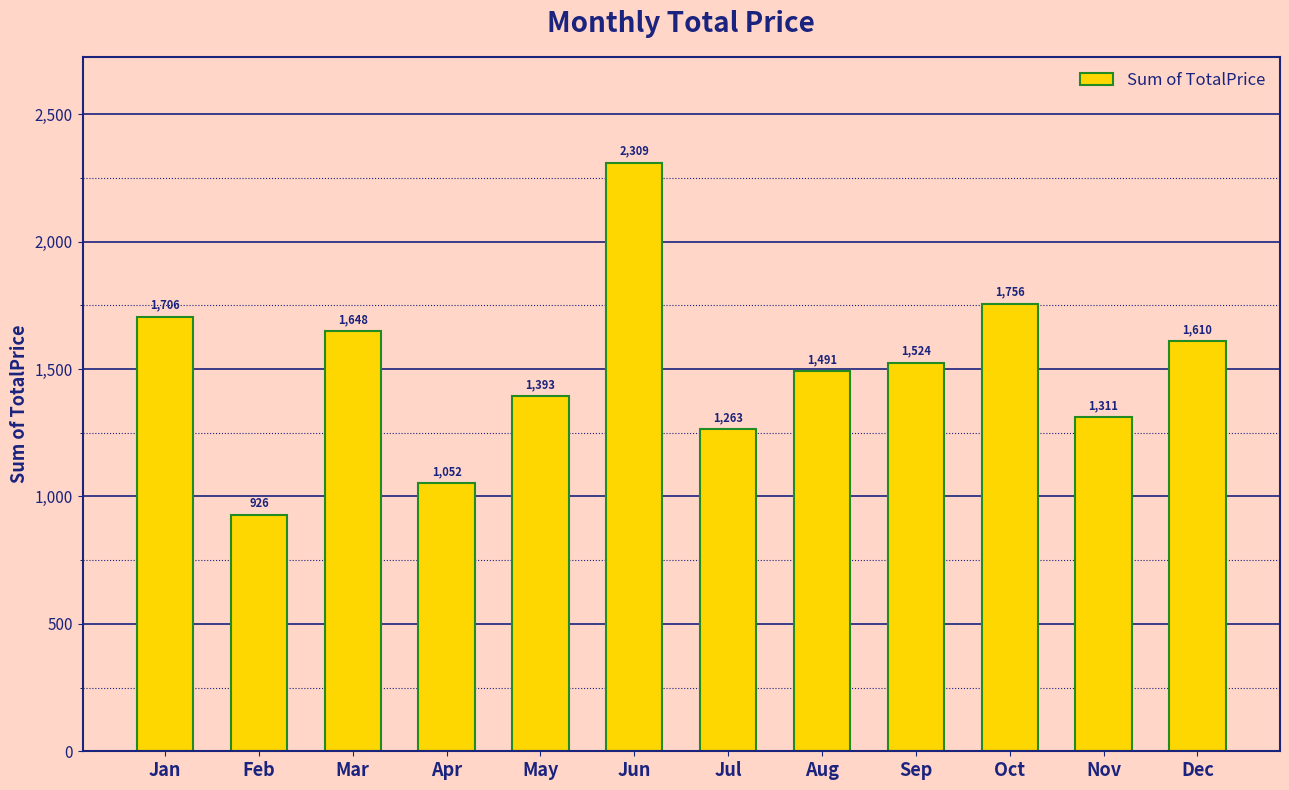

What is the value of the 9th bar from the left?

1524.1